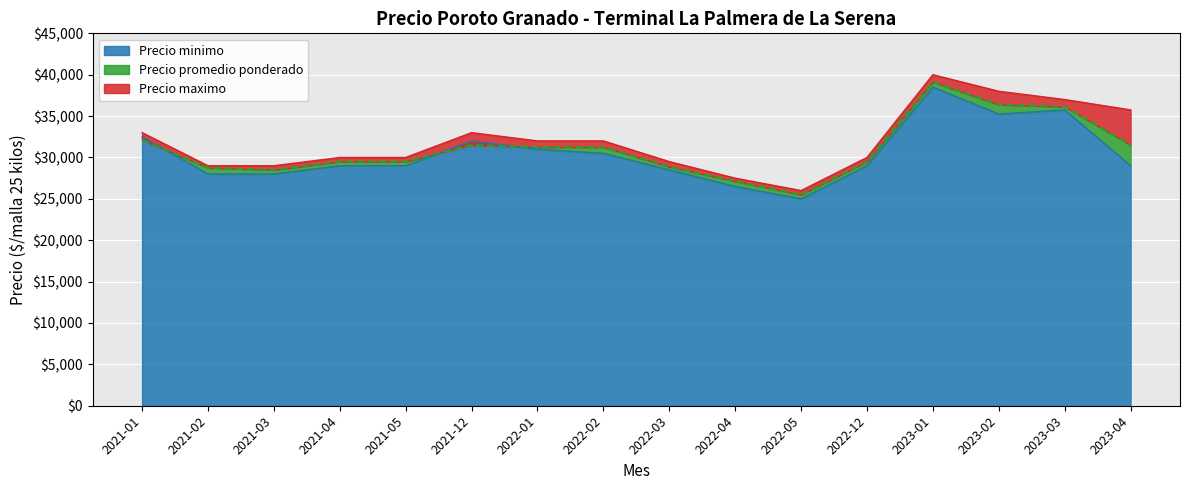

Where is the first local minimum for Precio maximo?

2022-05